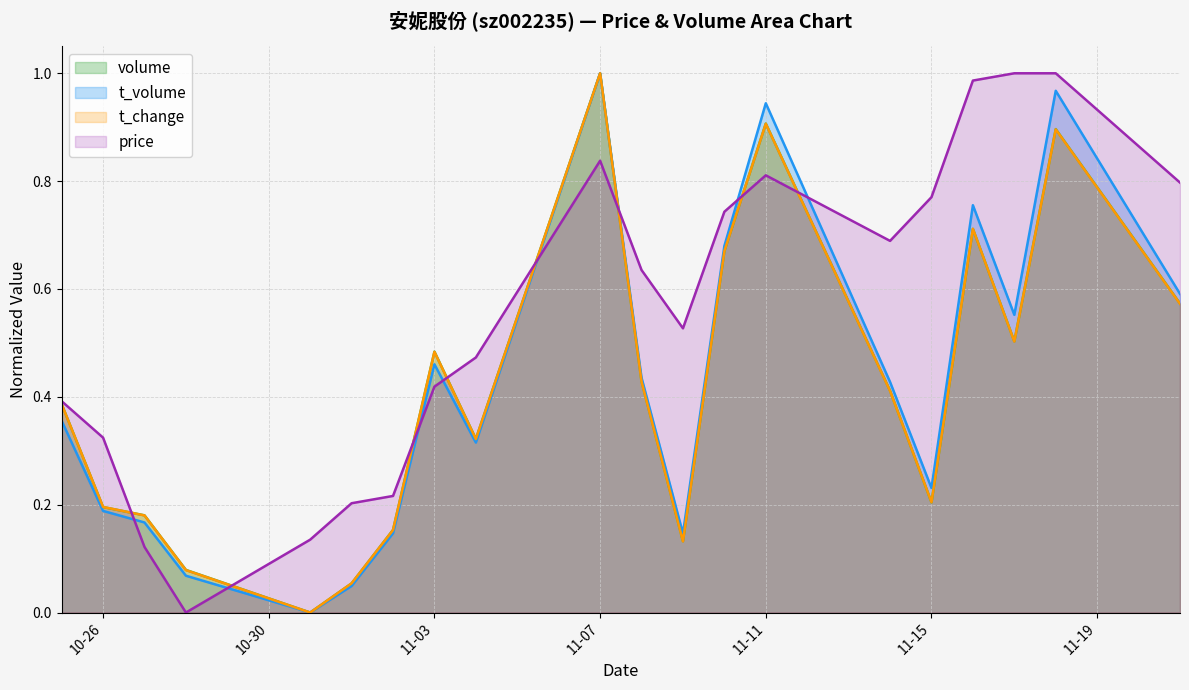

Does the chart have visible grid lines?

Yes